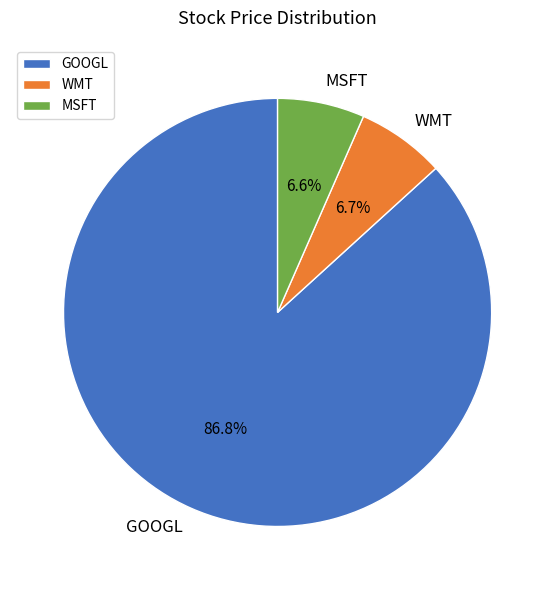

Which category has the biggest portion of the pie?

GOOGL